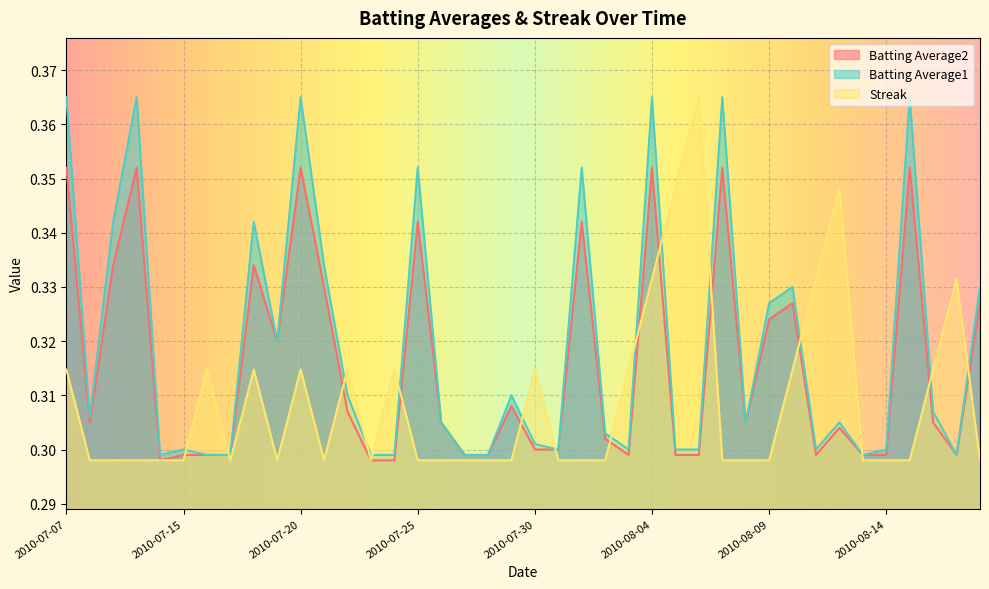

Is the value of Batting Average2 at 2010-07-22 greater than the value of Batting Average1 at 2010-07-09?

No